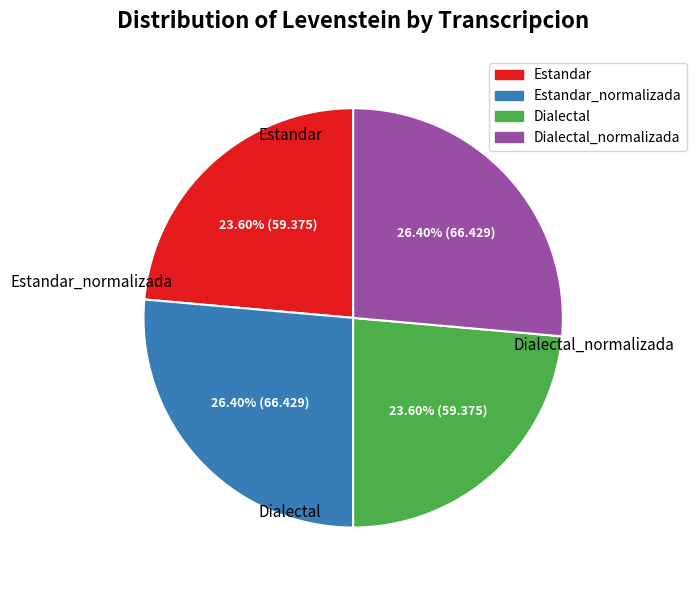

Does any single category account for the majority?

No